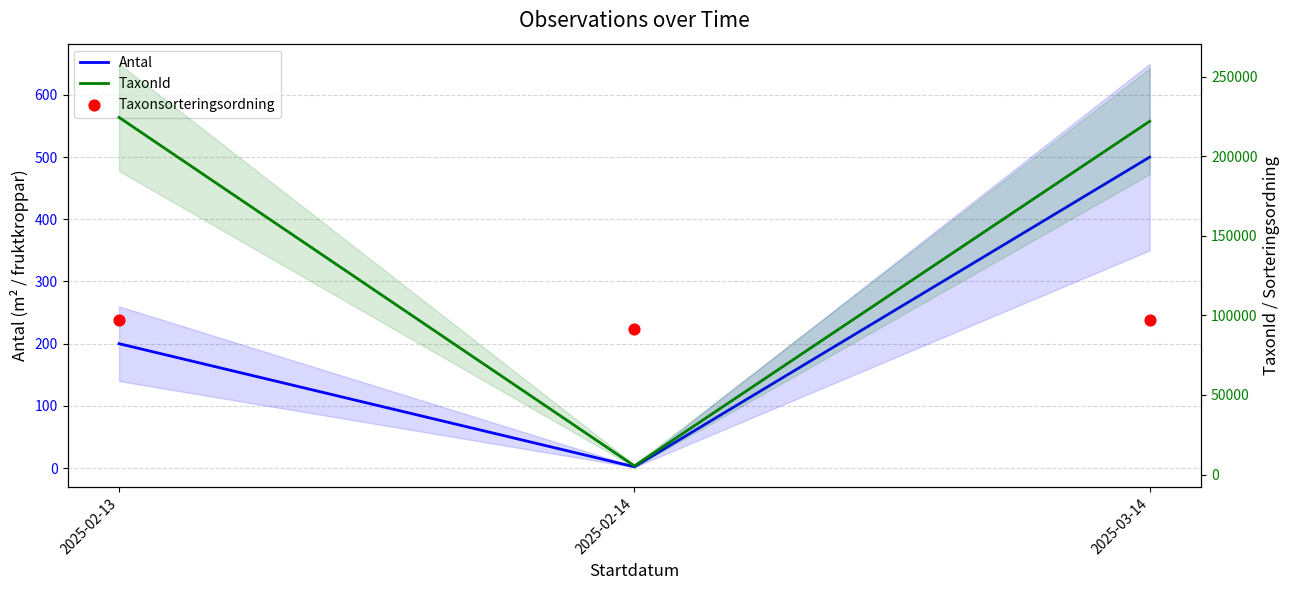

Which series reaches the maximum Y coordinate?

TaxonId